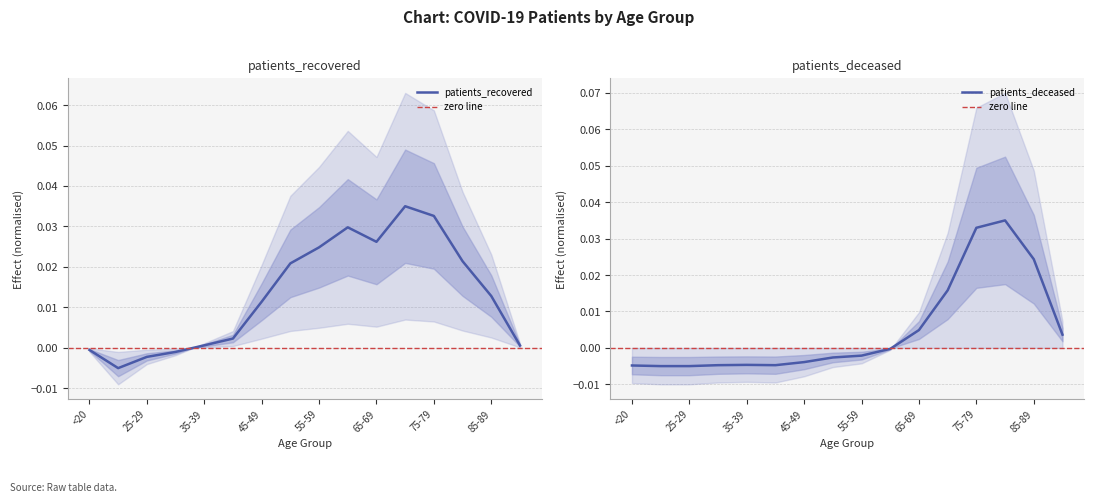

What is the sum of all patients_deceased values?

0.1